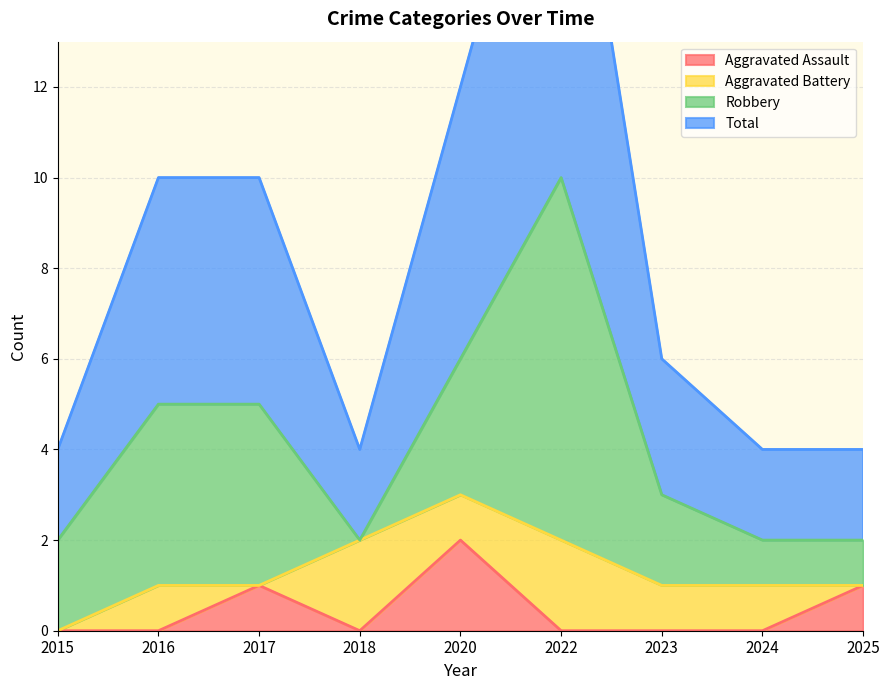

True or false: Aggravated Assault has a value of 2 at 2025.

False